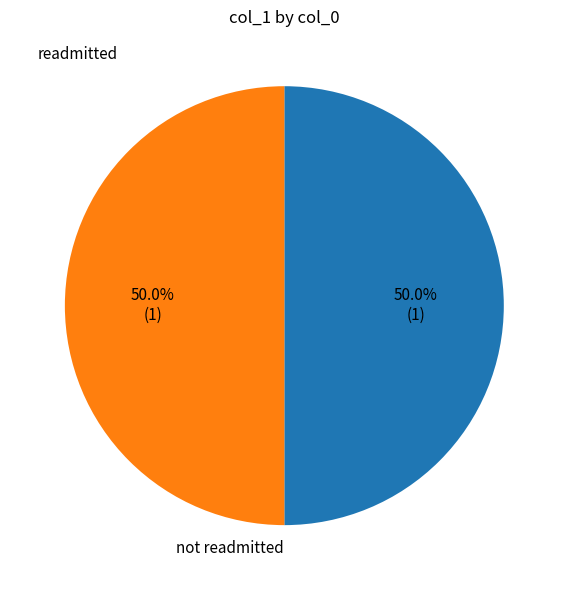

What is the total percentage of readmitted and not readmitted?

100.0%